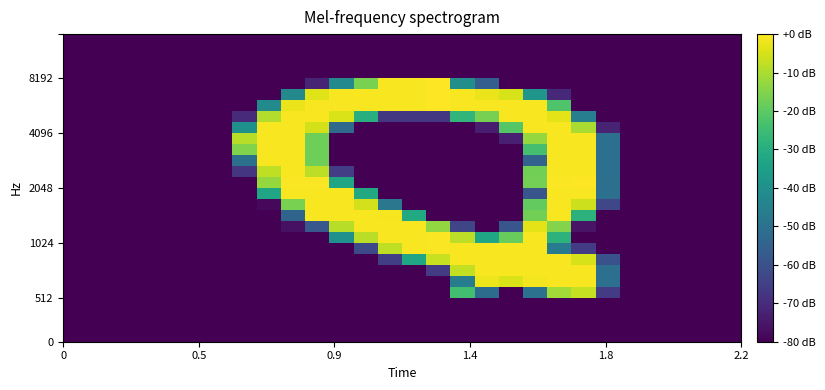

How many categories are shown in the chart?

28